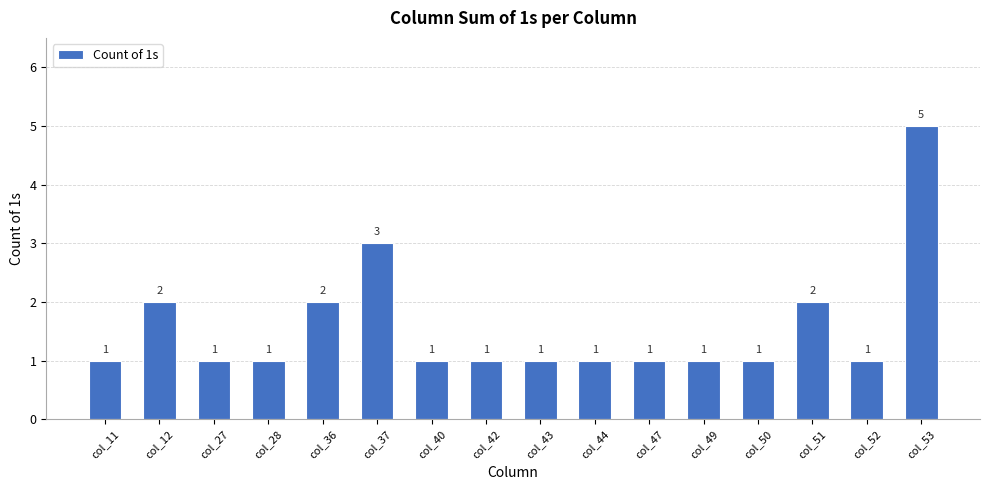

What is the greatest value displayed?

5